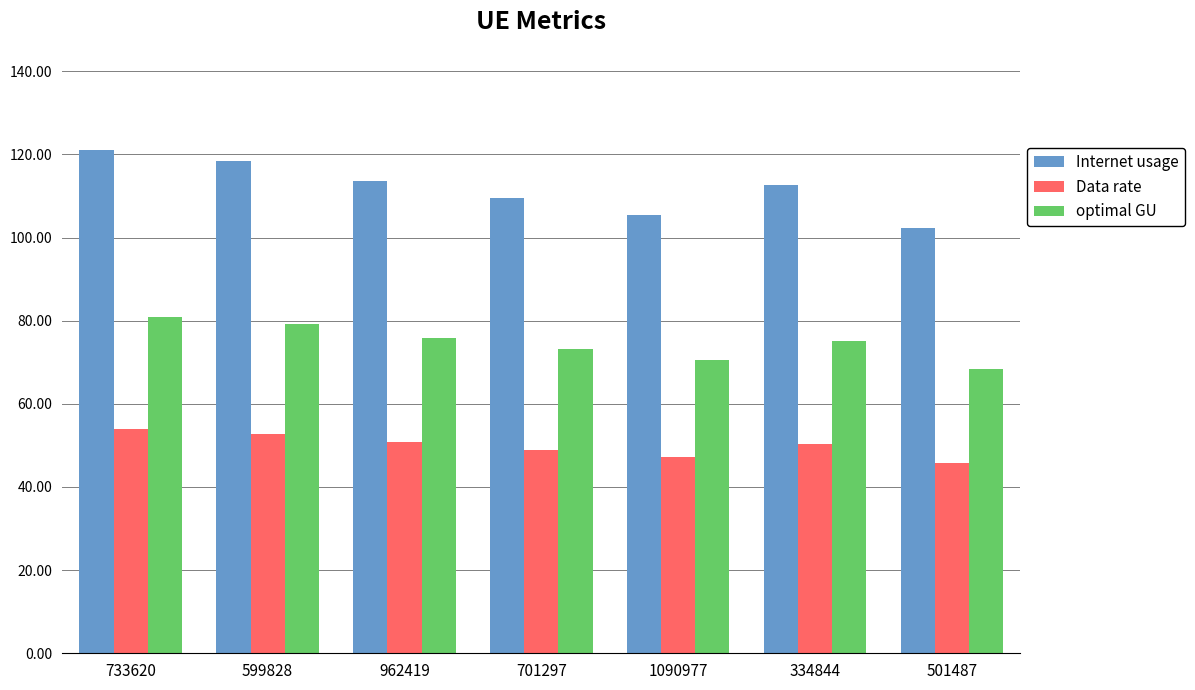

List the series in order of their overall mean, lowest first.

Data rate, optimal GU, Internet usage